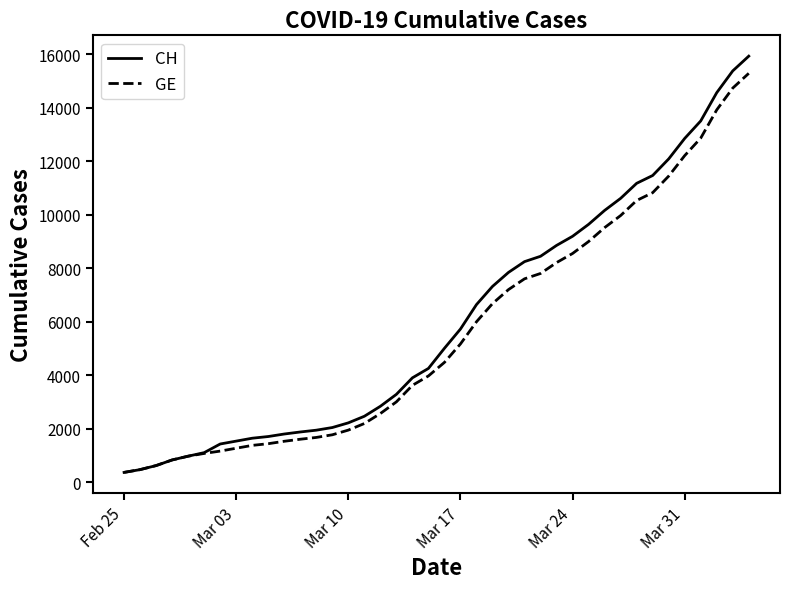

What is the smallest value displayed?

375